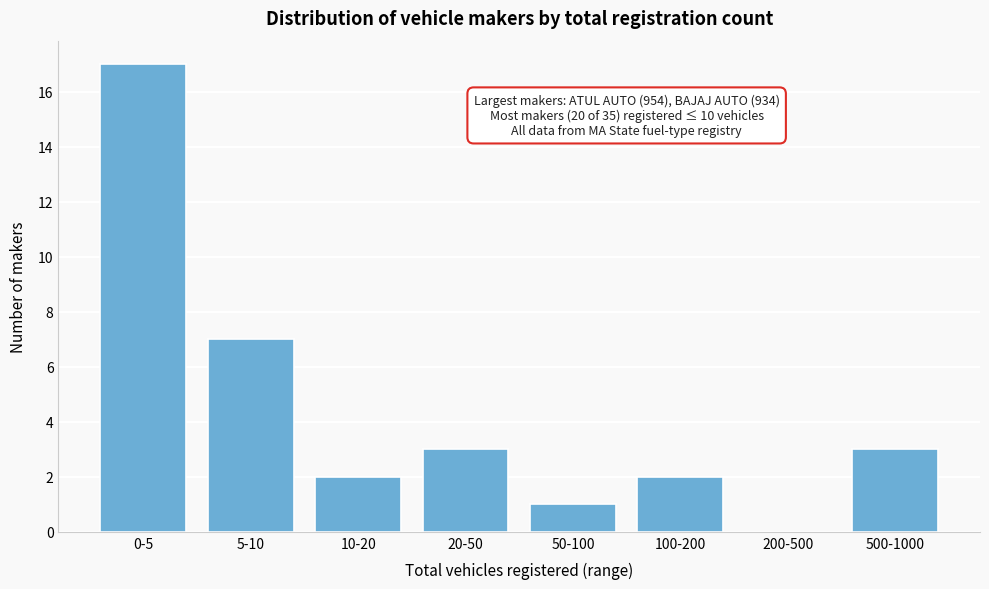

Reading right to left, transcribe all the data shown in this chart.

500-1000=3	200-500=0	100-200=2	50-100=1	20-50=3	10-20=2	5-10=7	0-5=17